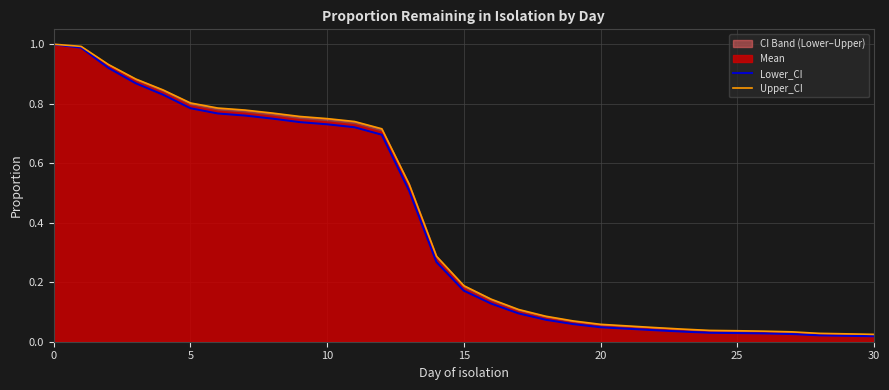

At which label is Lower_CI closest to 0?

30